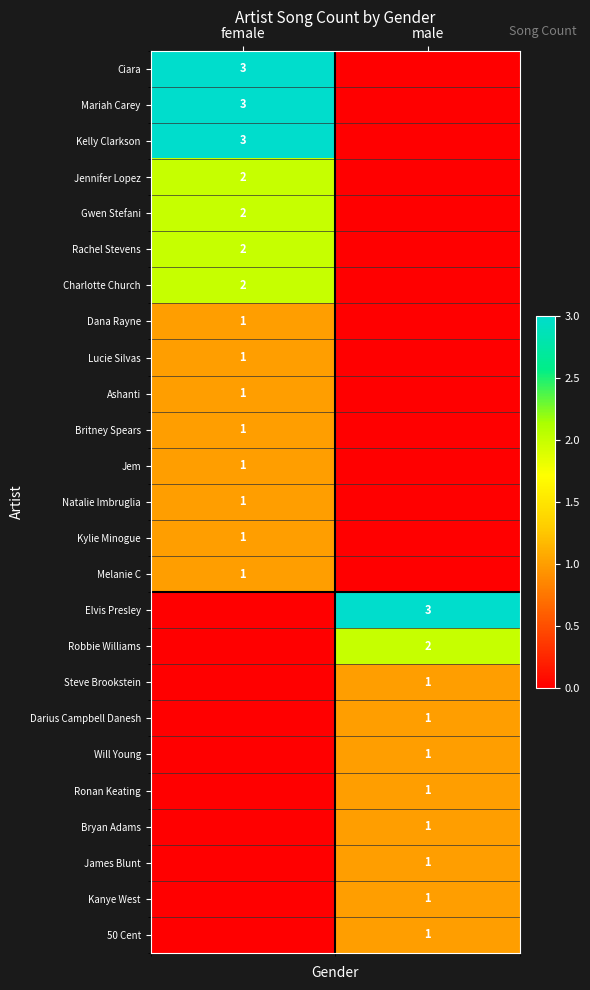

Is it true that Steve Brookstein equals 0.5 at male?

False